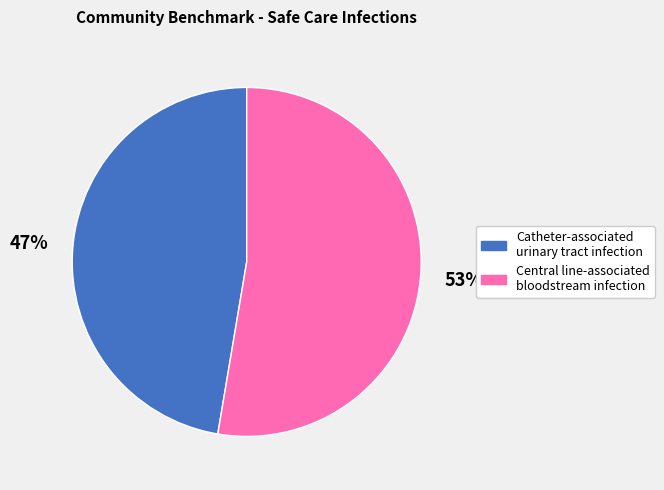

Is it true that Central line-associated bloodstream infection is 53% of the pie?

True